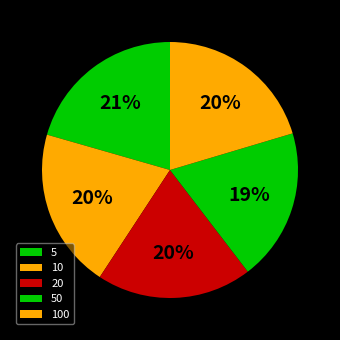

How many slices are in this pie chart?

5